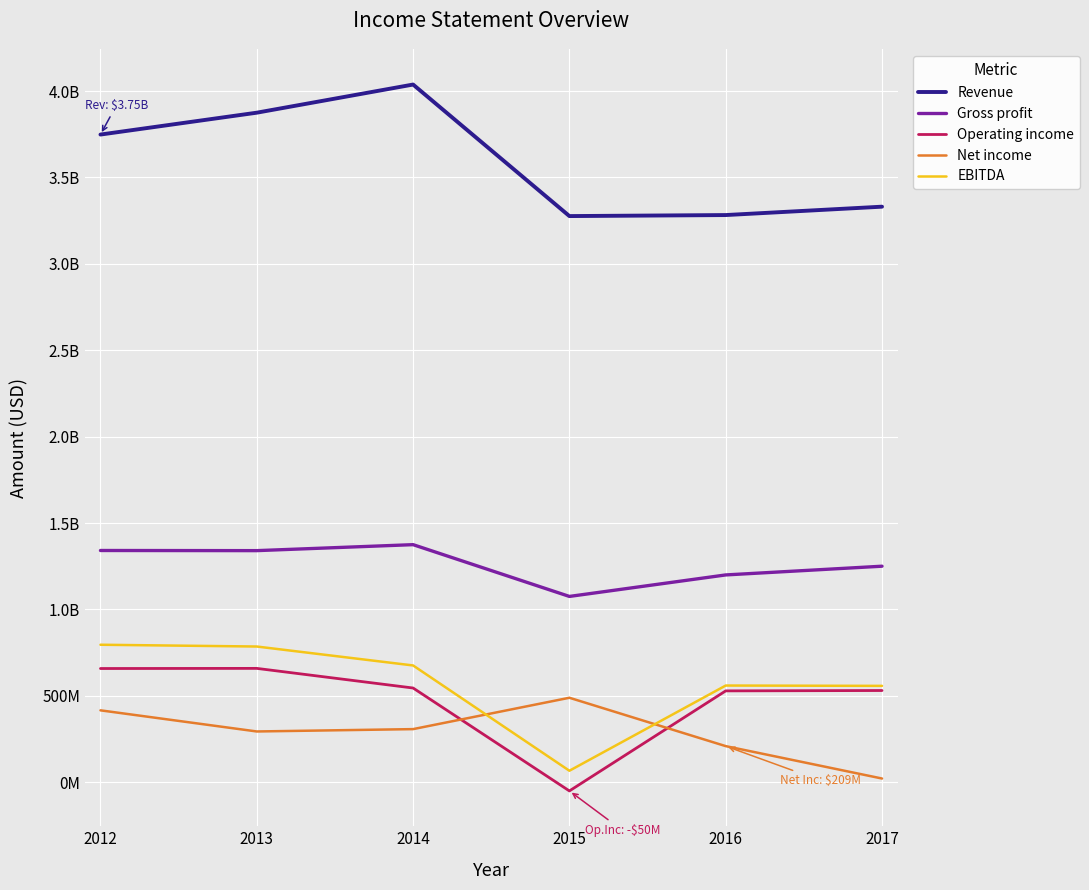

At which category does EBITDA reach its first local peak?

2016